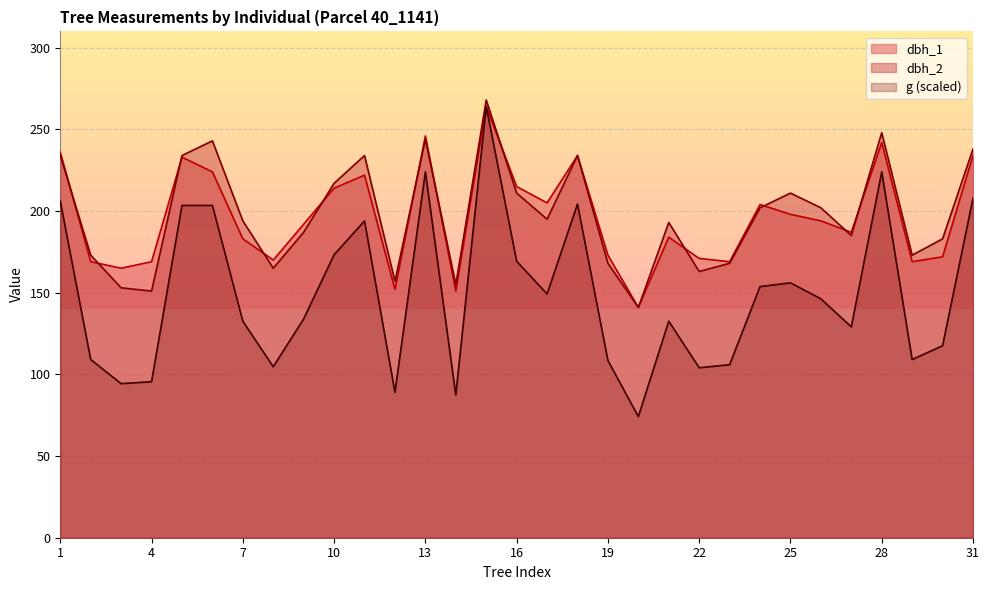

How many lines are shown in the chart?

3